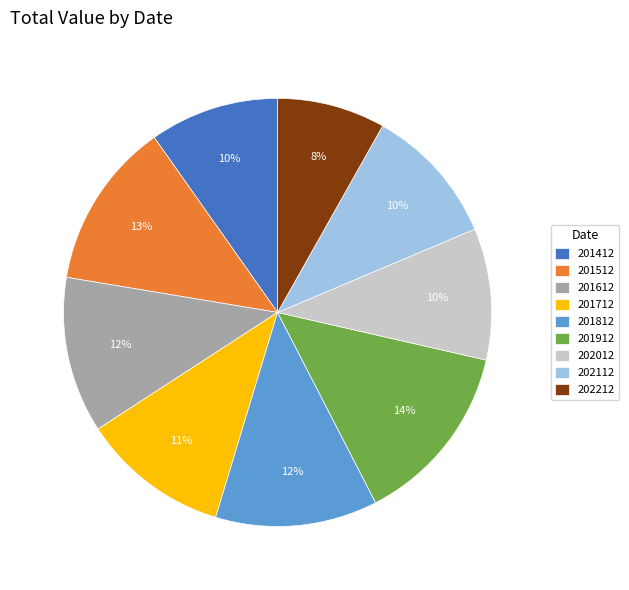

Does 202112 represent more than half of the total?

No